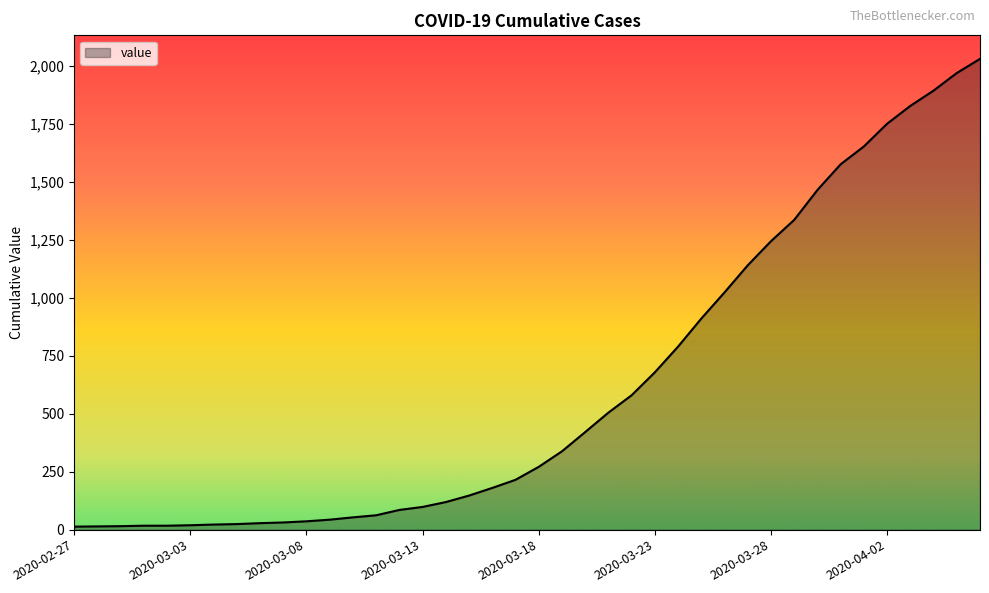

What is the difference between the maximum and minimum values?

2019